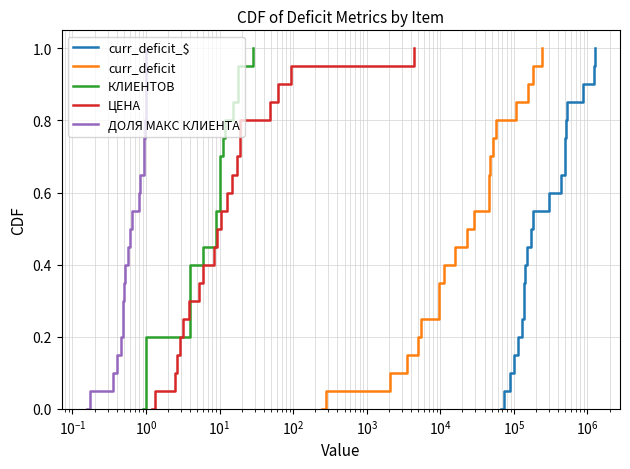

What is the highest value of the curr_deficit_$ series?

1.0